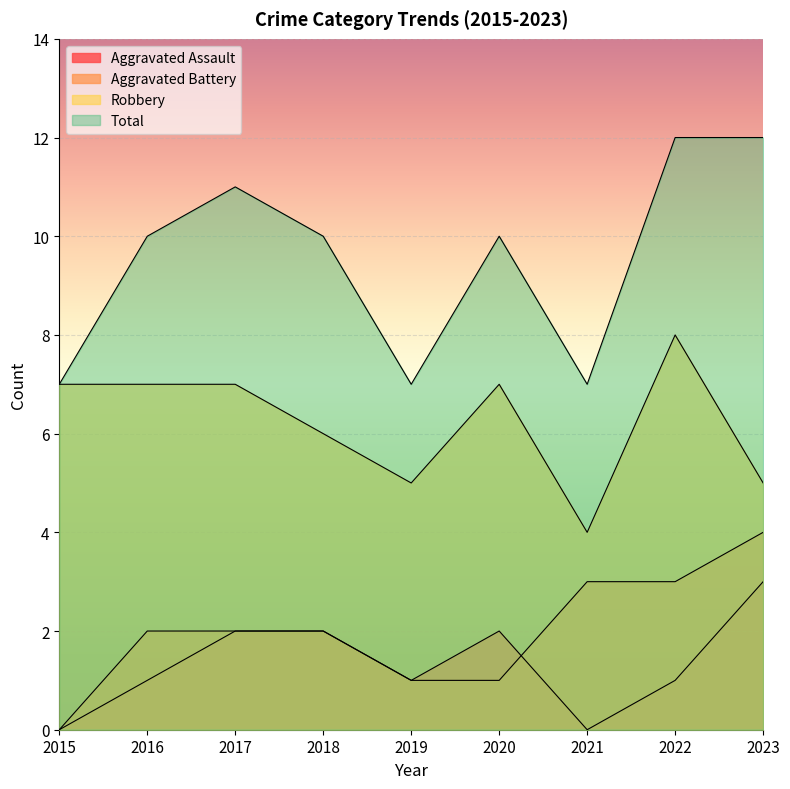

What is the total value across all series at 2023?

24